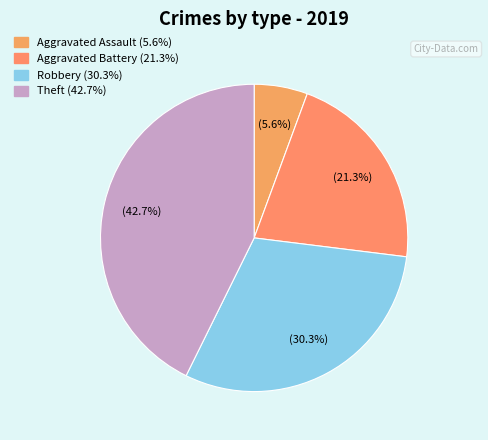

To the nearest percent, what percentage of the pie is Aggravated Assault?

6%